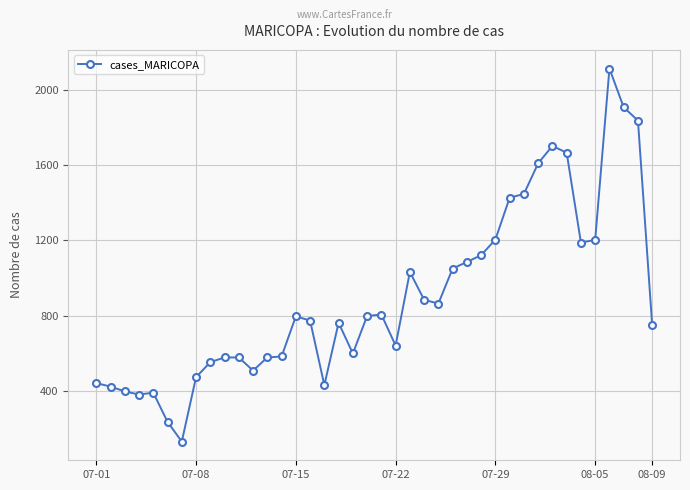

How many values are below 797?

20